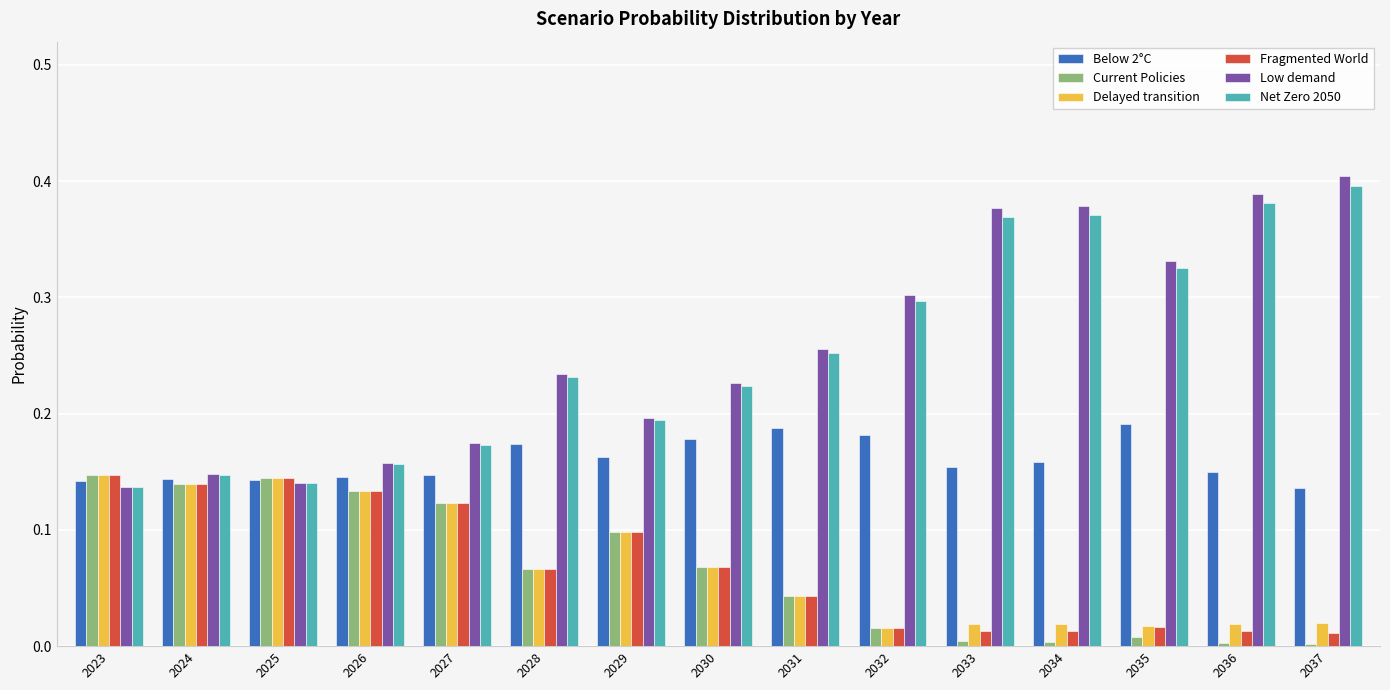

What is the sum of all Net Zero 2050 values?

3.8